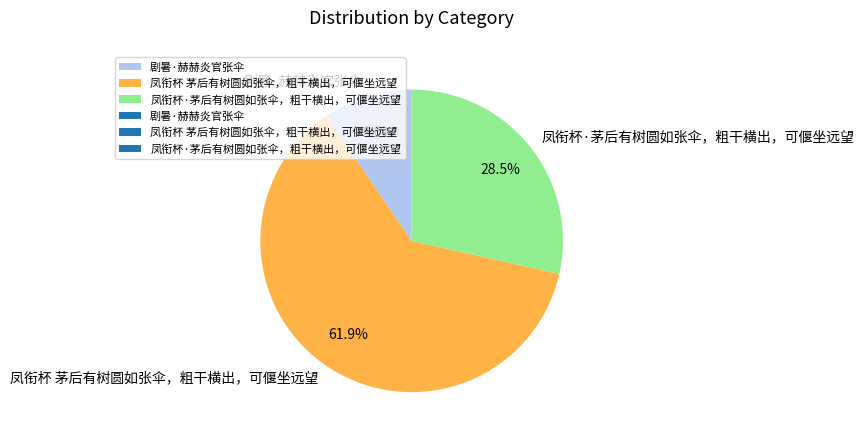

Is there any slice that represents more than half of the pie?

Yes